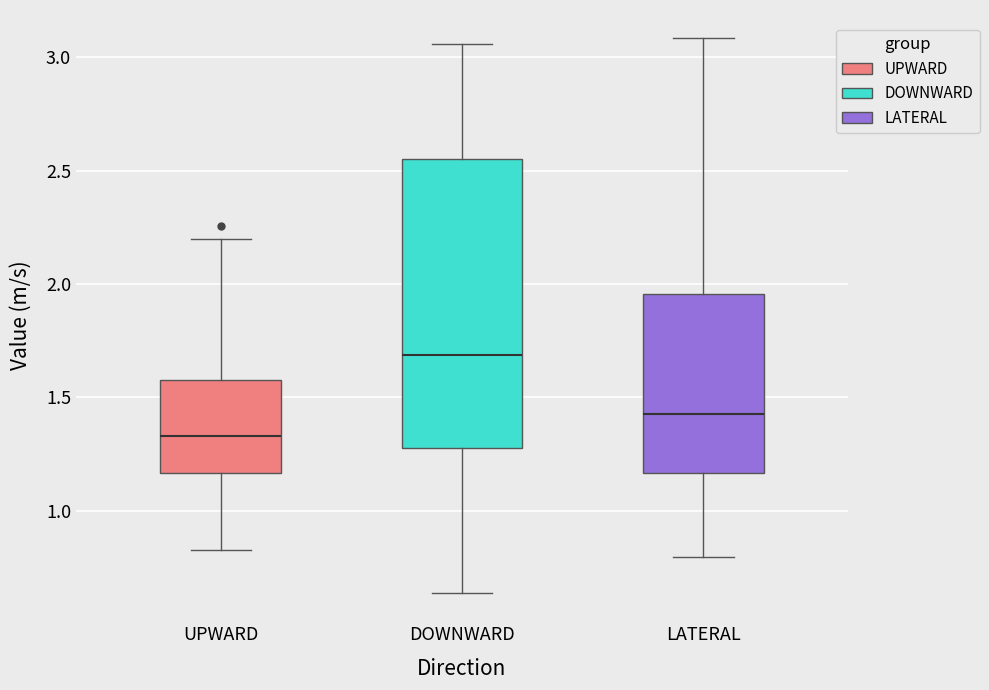

Reading left to right, transcribe this box plot: for each box, give where its median line is, the range the box spans, and where its two whiskers end, as read against the y-axis. The values are not printed on the chart, so give them approximately, as read against the axis.

UPWARD: median 1.35, box 1.15 to 1.60, whiskers 0.85 to 2.20
DOWNWARD: median 1.70, box 1.30 to 2.55, whiskers 0.65 to 3.05
LATERAL: median 1.45, box 1.15 to 1.95, whiskers 0.80 to 3.10